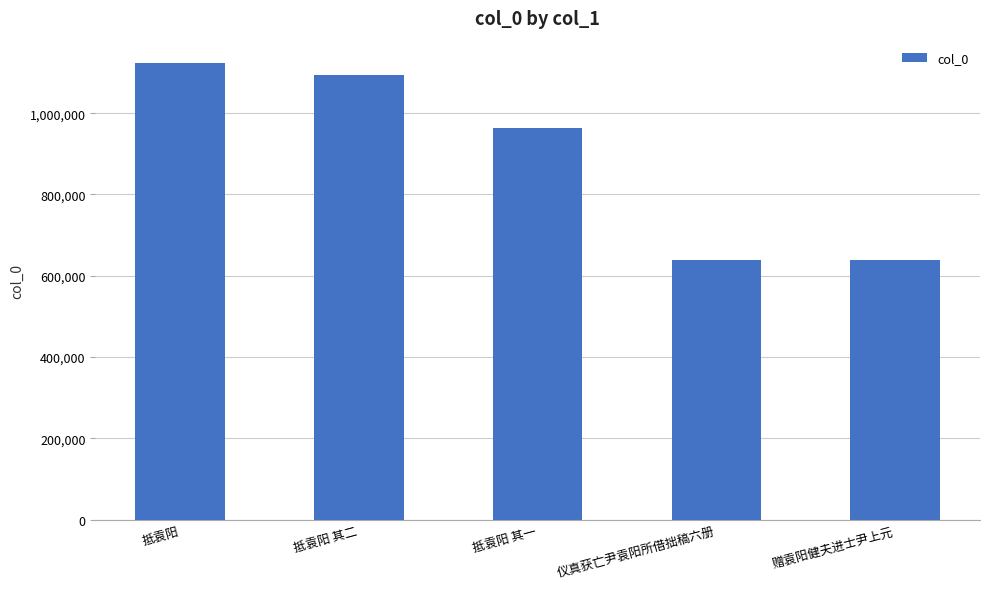

Where is the data nearest to the value 880736?

抵袁阳 其一